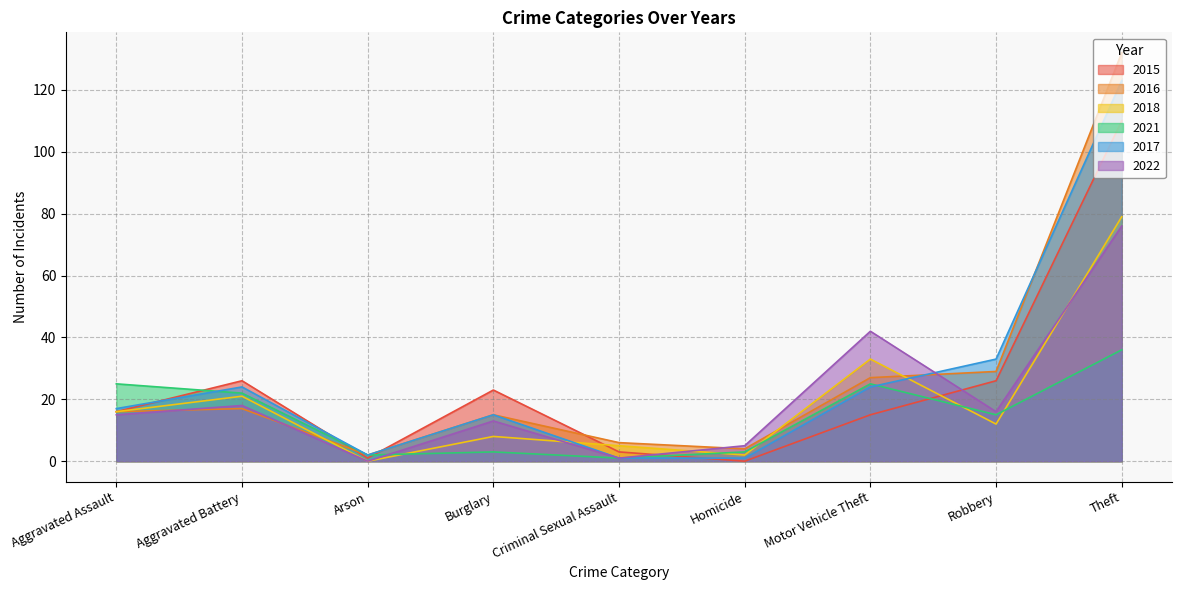

What is the label of the 6th point from the left?

Homicide